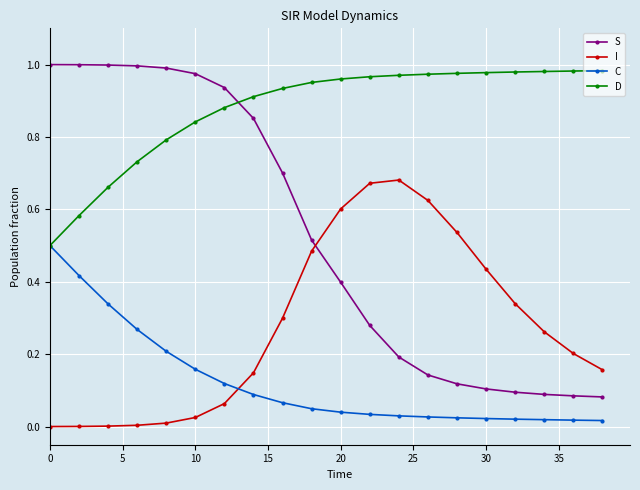

Which series ends up on top after the final intersection of I and C?

I